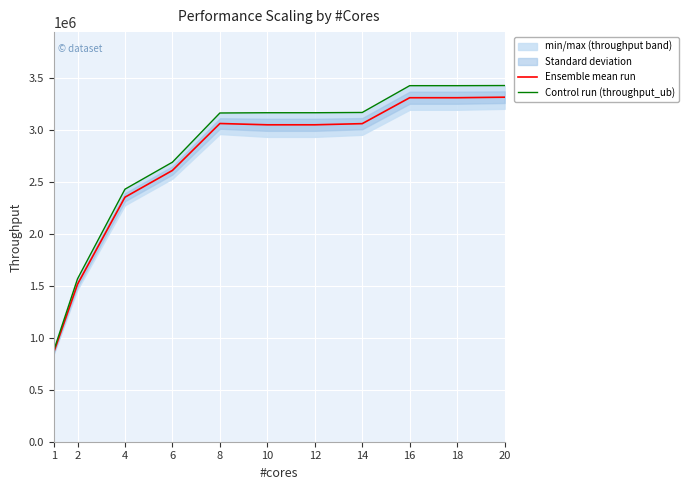

What is the value of the Ensemble mean run point at the 10th from the left?

3306510.0